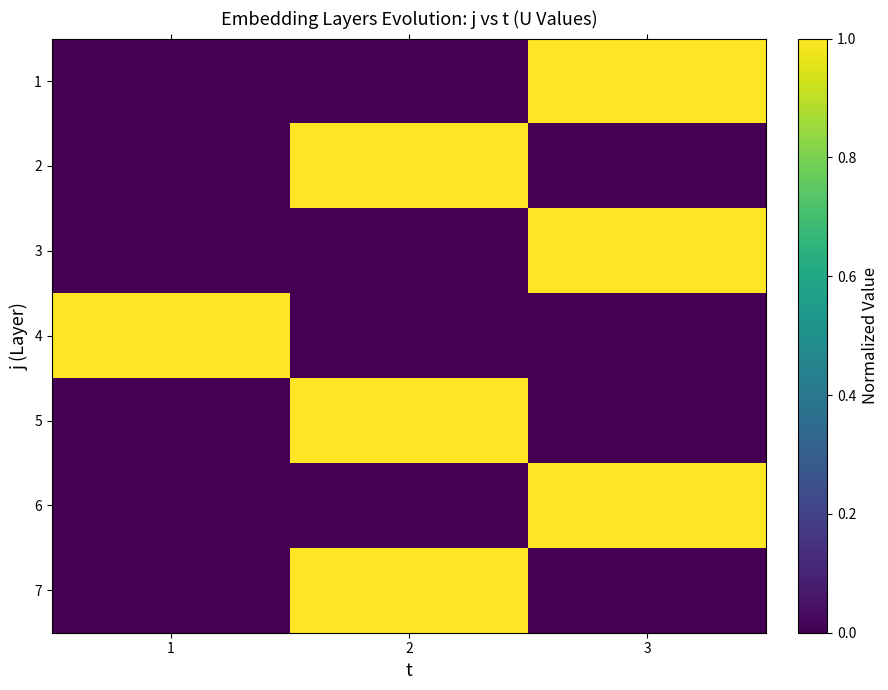

At 3, list the series in order from smallest to largest.

2, 4, 5, 7, 1, 3, 6